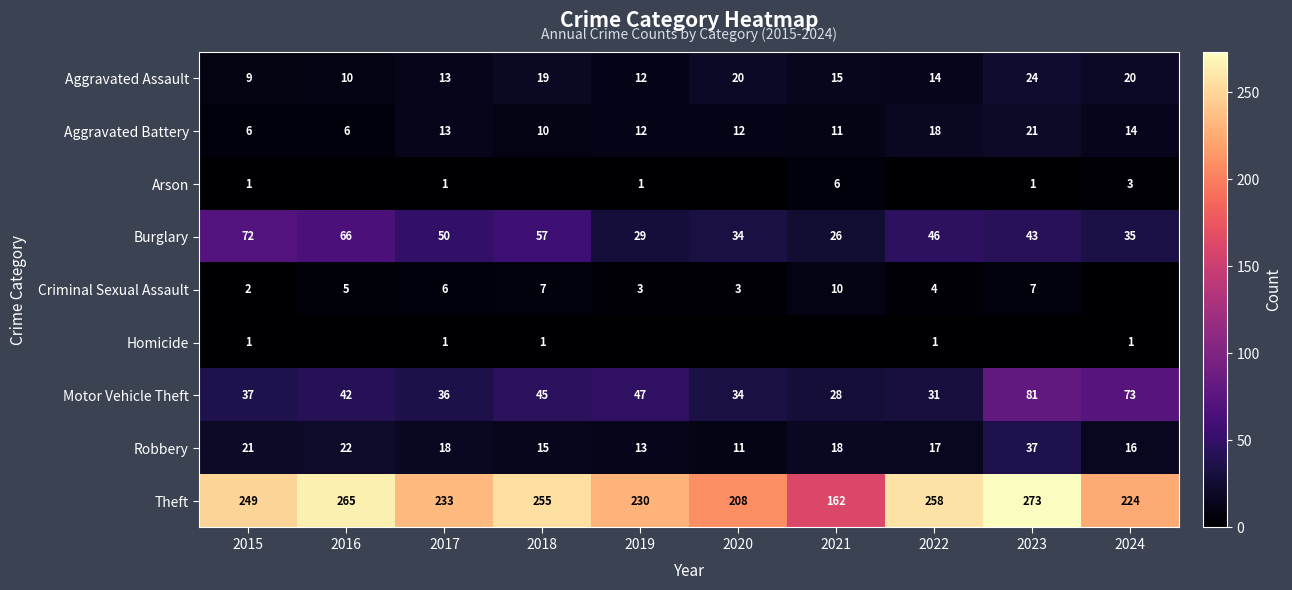

What is the spread (max minus min) of values at 2015?

248